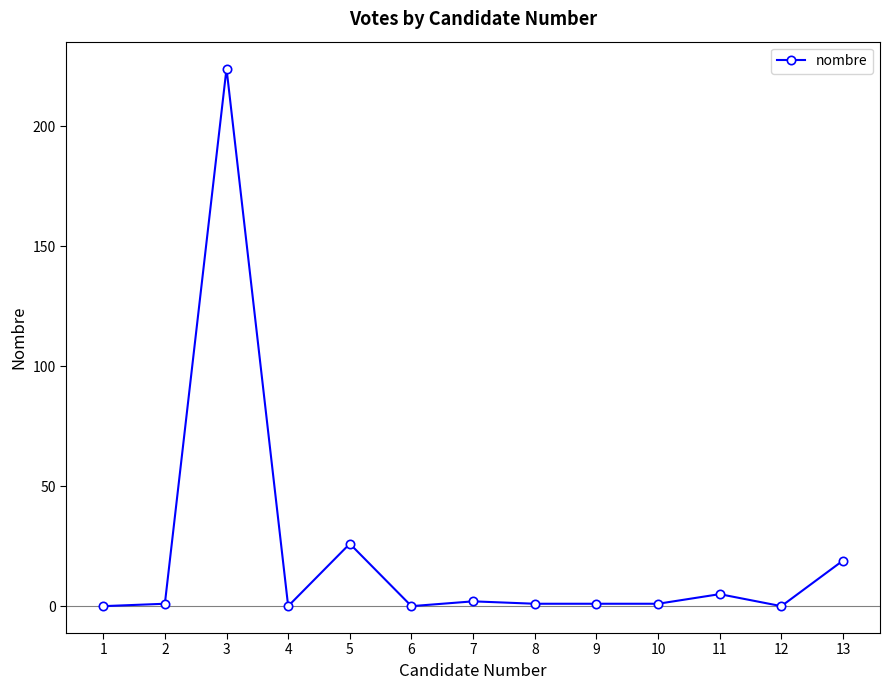

Where is the first local maximum?

3